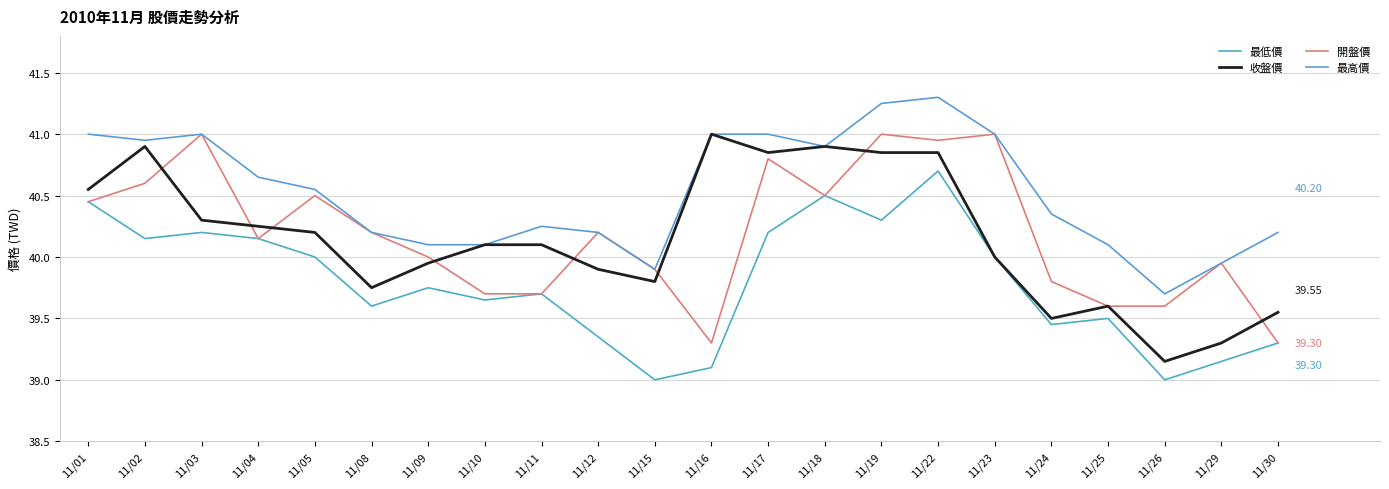

Which series has the largest total across all categories?

最高價